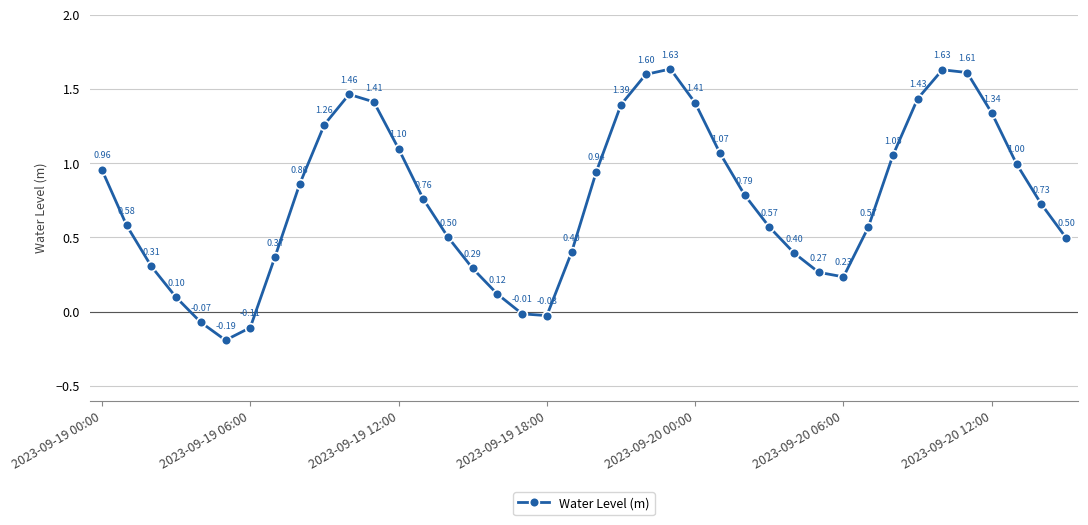

What is the difference between the maximum and minimum values?

1.8